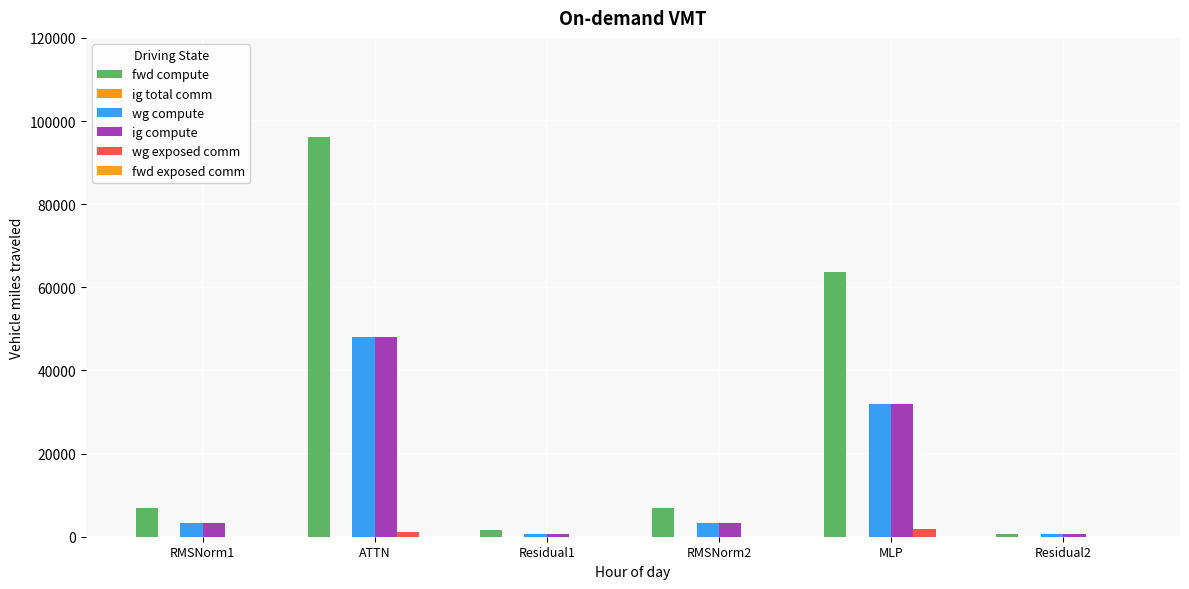

The fwd compute series shows 126105.4 at ATTN. True or false?

False